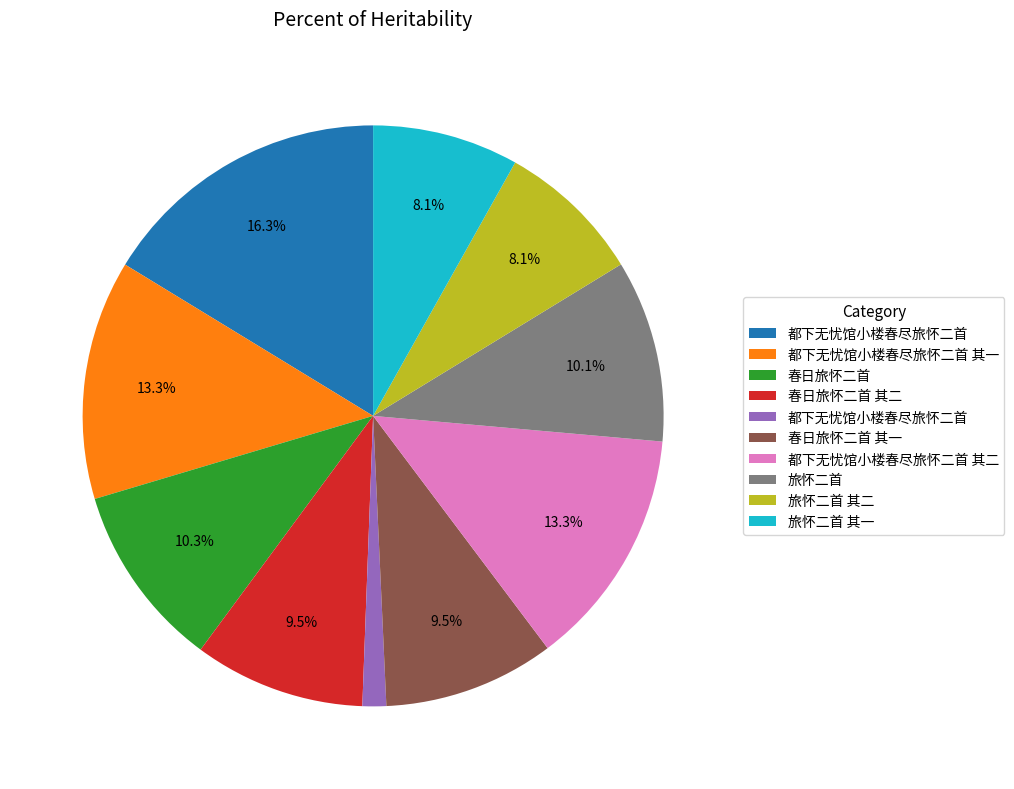

Is there a majority slice in this chart?

No